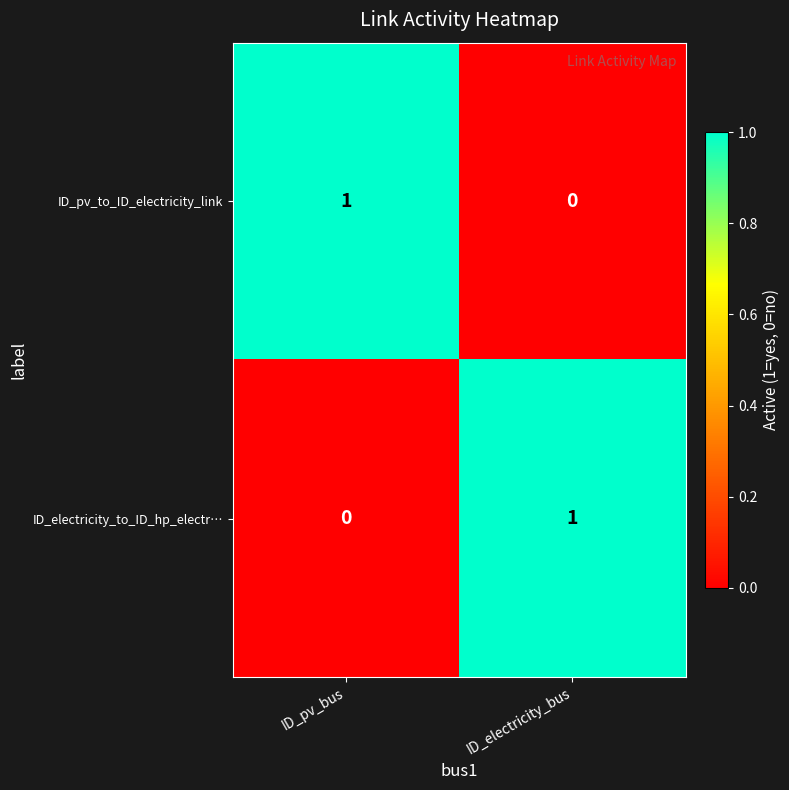

At which label is ID_electricity_to_ID_hp_electr… closest to 0?

ID_pv_bus